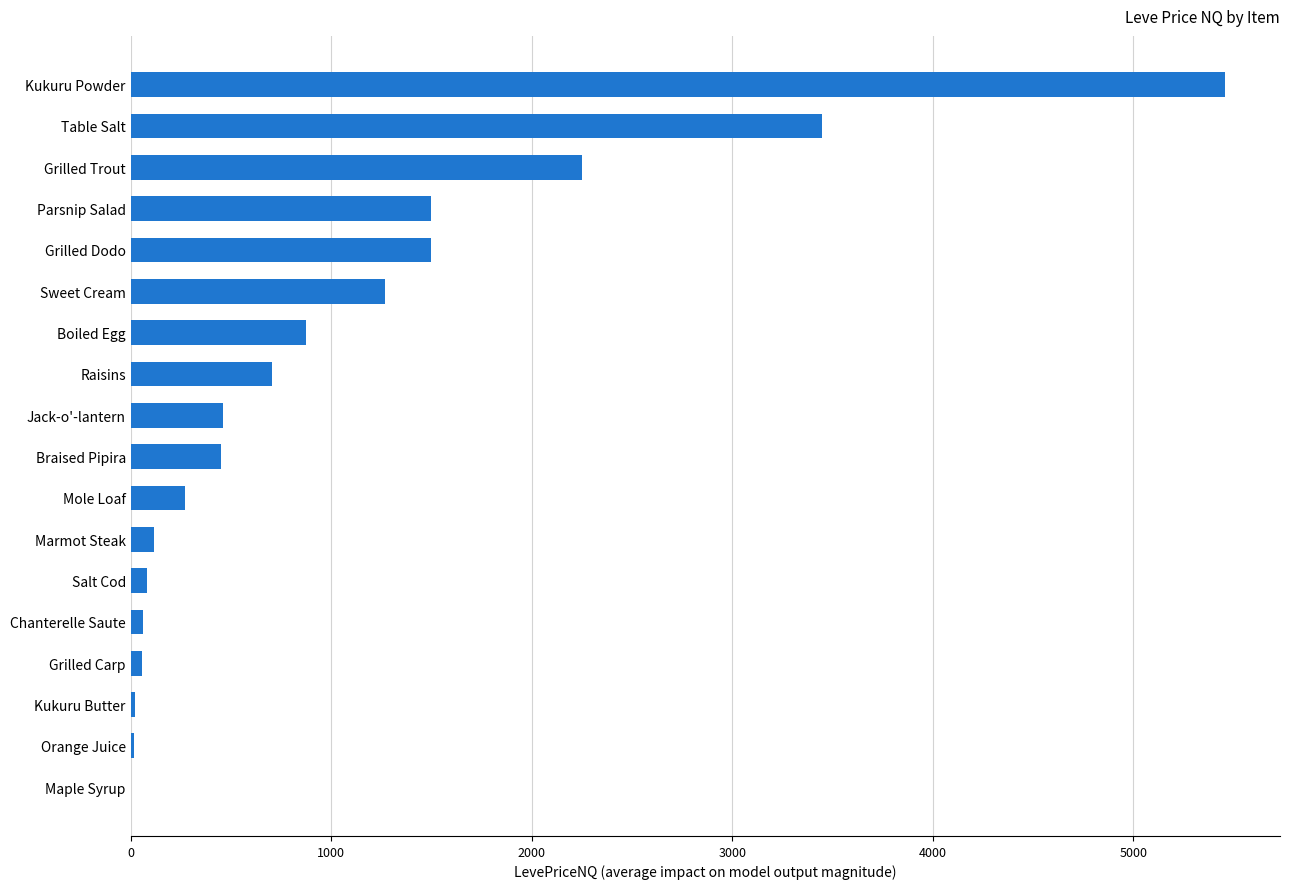

Which category has the highest value across all series?

Kukuru Powder